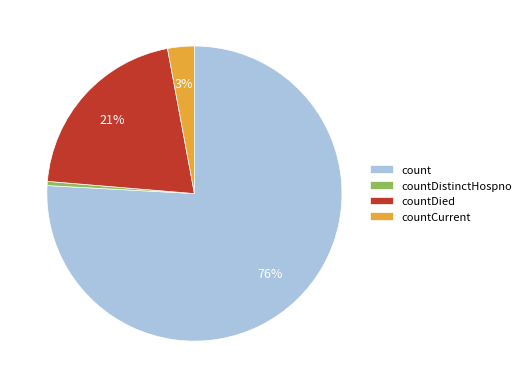

The countDied slice represents 21% of the pie. True or false?

True